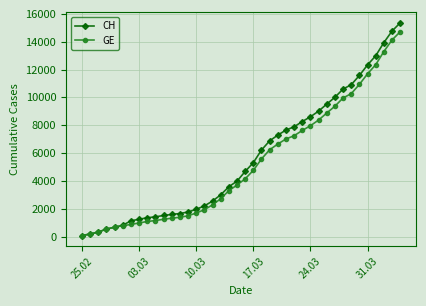

Which series has the widest spread of values?

CH